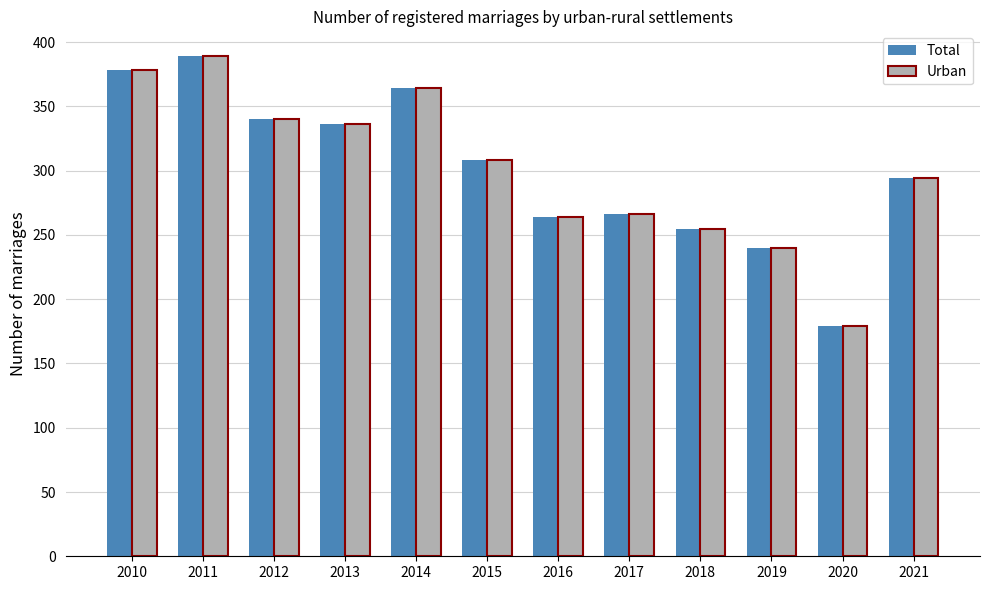

Reading left to right, extract all data points from this chart.

Total: 2010=378	2011=389	2012=340	2013=336	2014=364	2015=308	2016=264	2017=266	2018=255	2019=240	2020=179	2021=294
Urban: 2010=378	2011=389	2012=340	2013=336	2014=364	2015=308	2016=264	2017=266	2018=255	2019=240	2020=179	2021=294